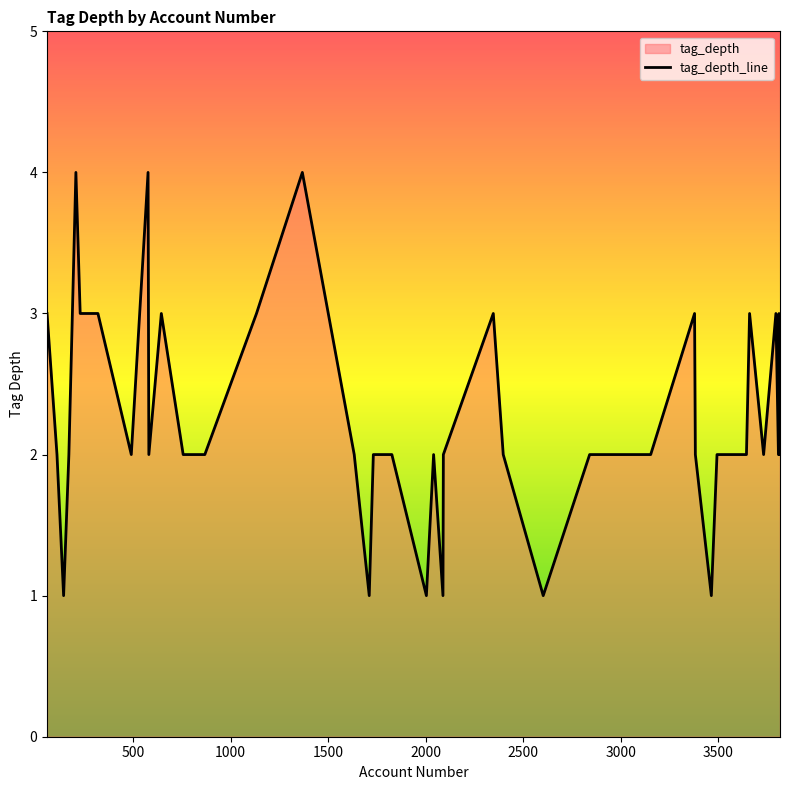

Rank the categories by value from lowest to highest.

2089, 1711, 3465, 2603, 2004, 144, 3154, 3017, 2398, 2091, 2041, 1827, 1732, 1634, 868, 3645, 2841, 757, 110, 581, 491, 171, 3809, 3733, 3817, 3494, 3383, 645, 3379, 2347, 320, 229, 59, 3796, 3661, 1133, 3812, 577, 1368, 207